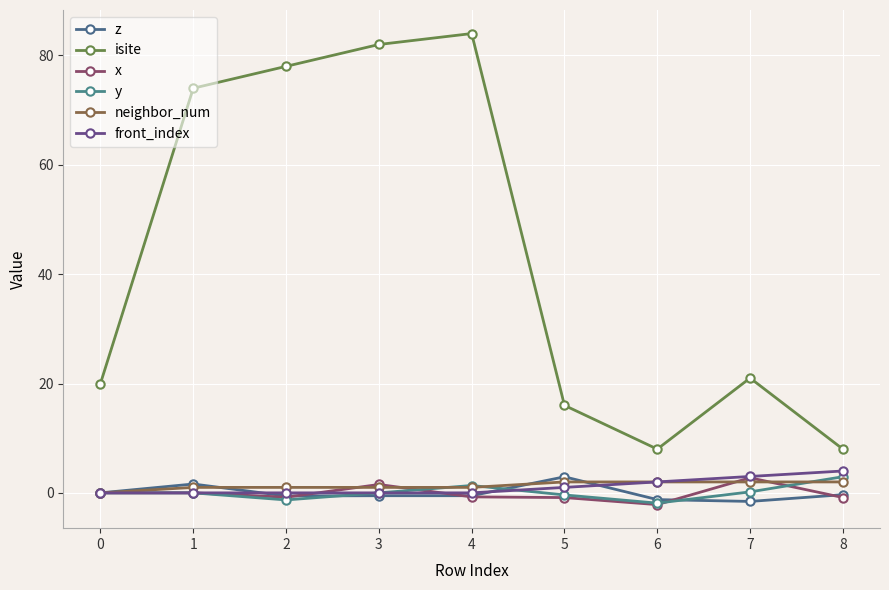

What is the sum of all front_index values?

10.0